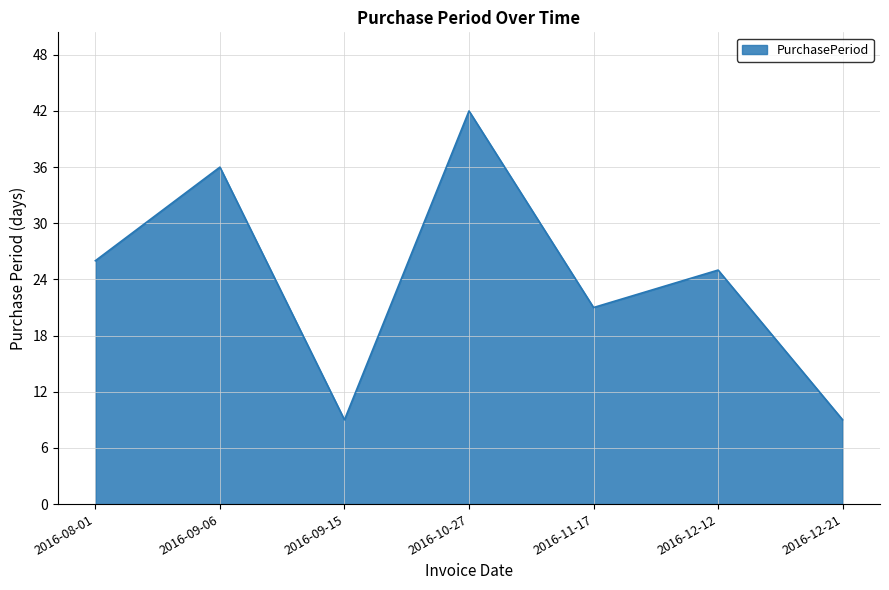

What position from the right is 2016-08-01?

7